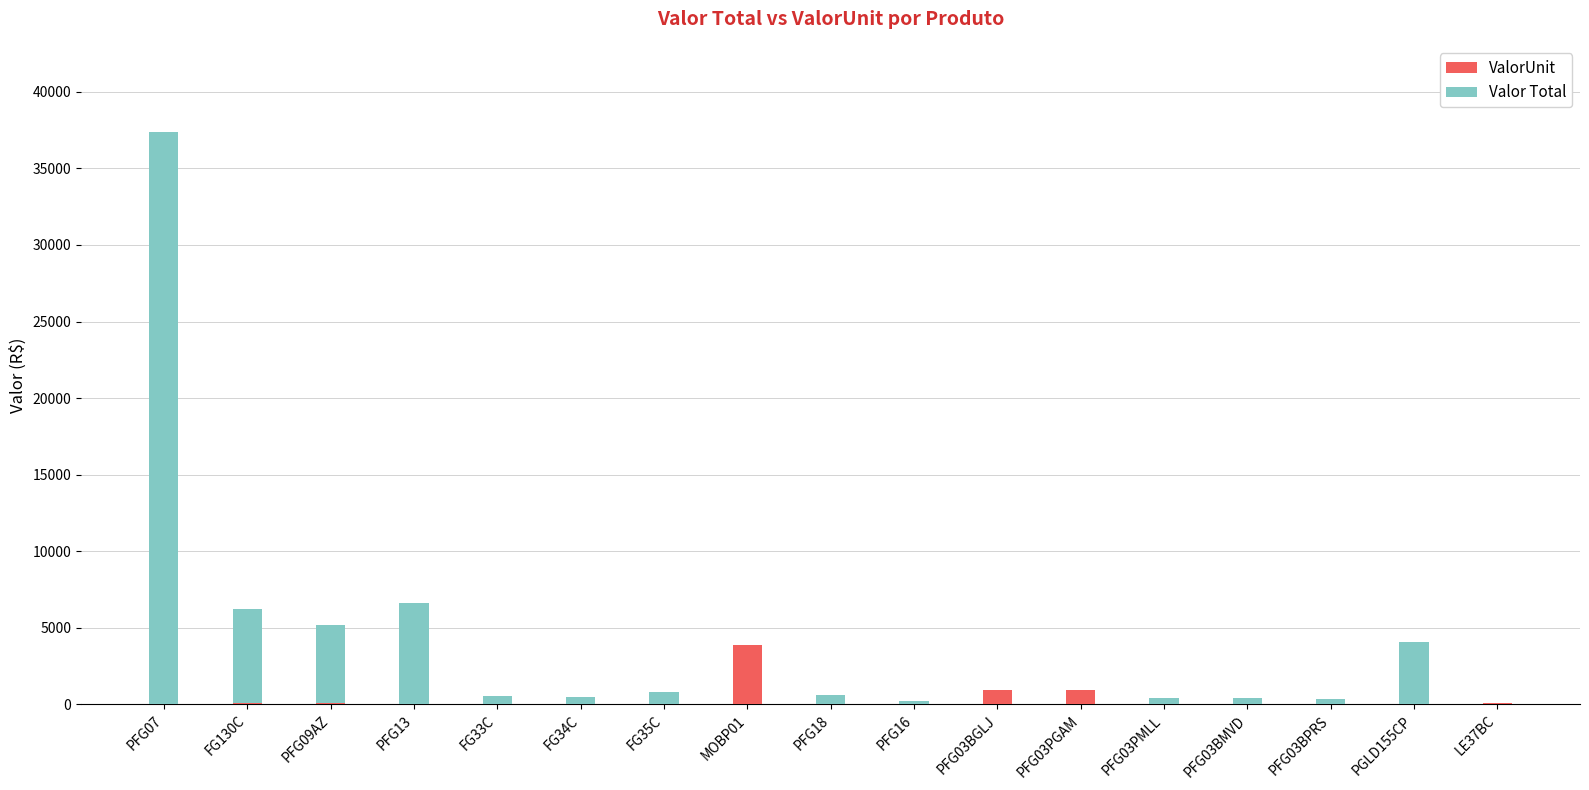

At which category is the sum across all series the highest?

PFG07